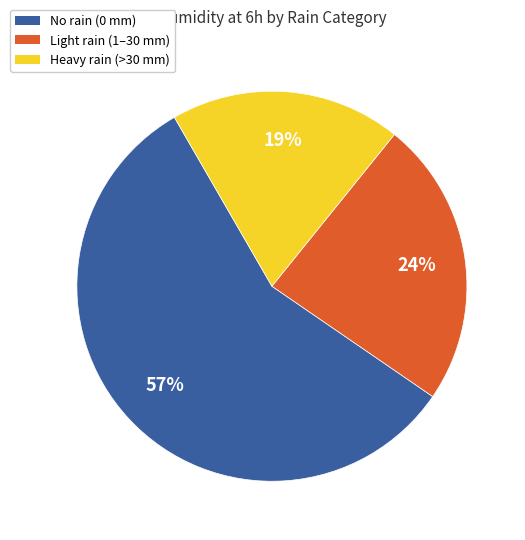

To the nearest percent, what is the difference between the largest and smallest slice percentages?

38%